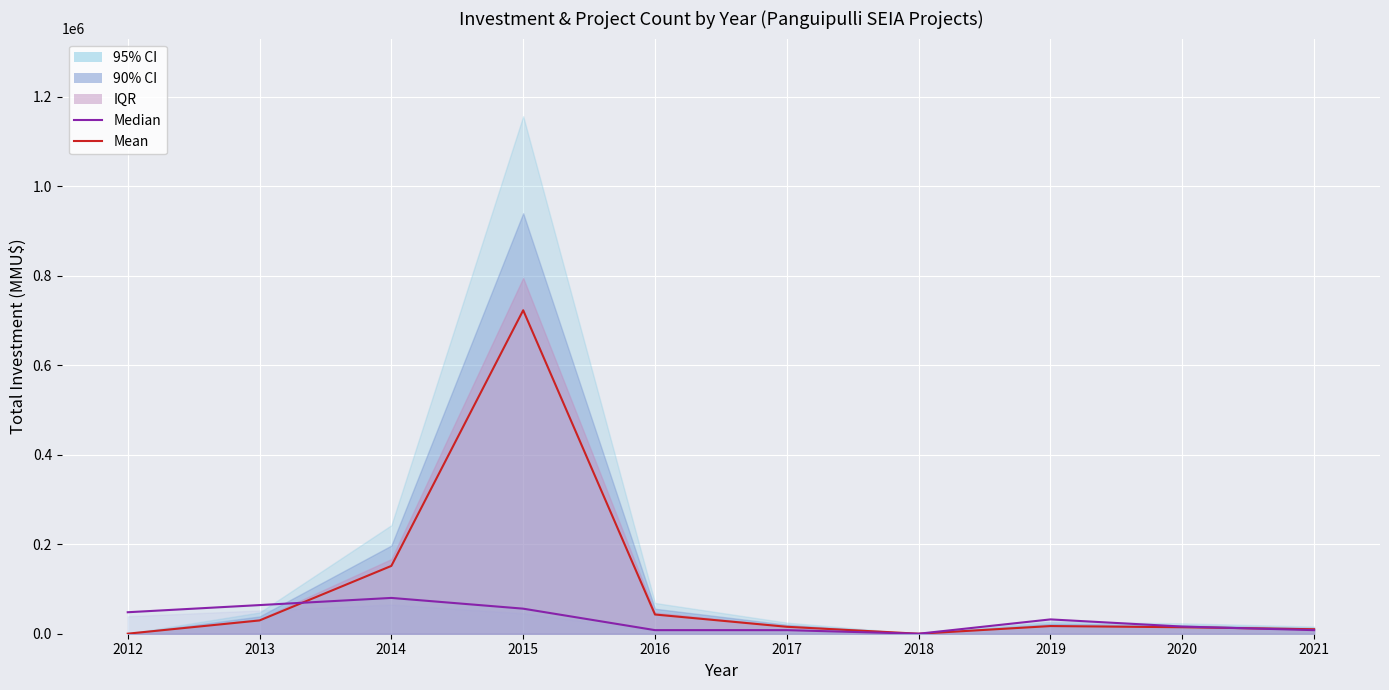

Reading left to right, extract all data points from this chart.

Mean (Total Investment): 2012=117	2013=29668	2014=151569	2015=722765	2016=42934	2017=15500	2018=0	2019=17115	2020=14500	2021=10000
Median (Count x8000): 2012=48000	2013=64000	2014=80000	2015=56000	2016=8000	2017=8000	2018=0	2019=32000	2020=16000	2021=8000